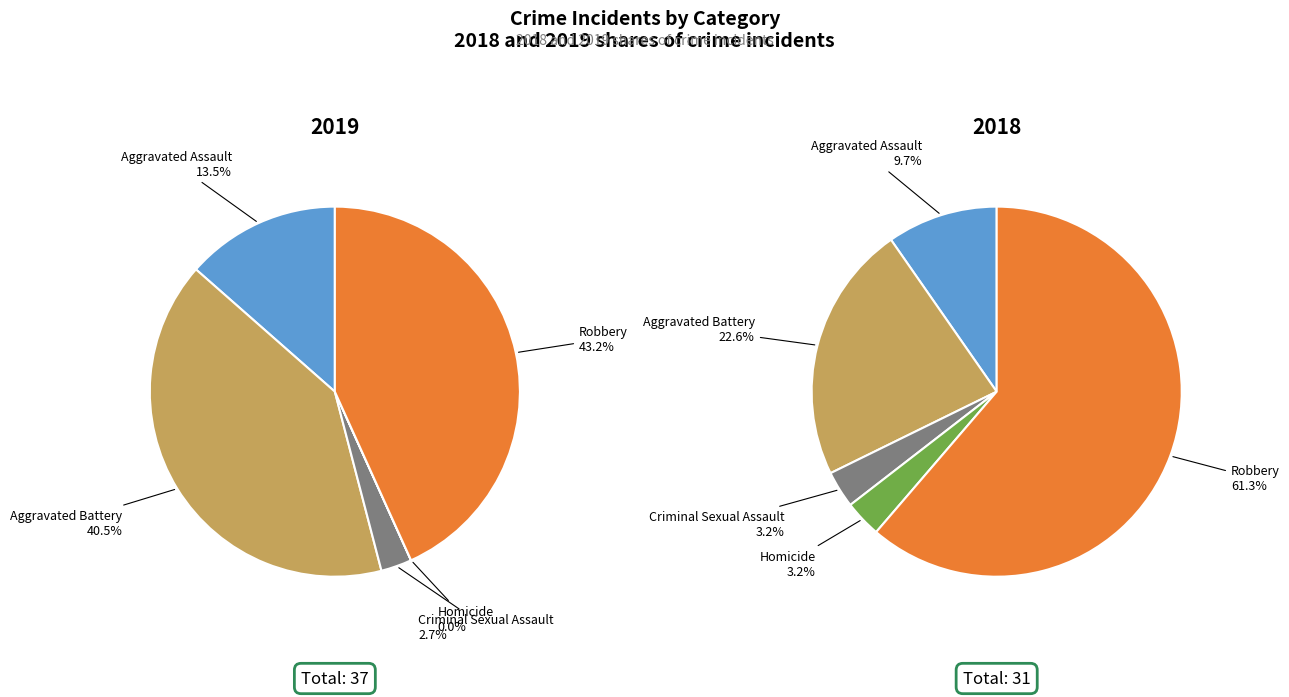

What is the change in value from Aggravated Battery to Homicide?

-15